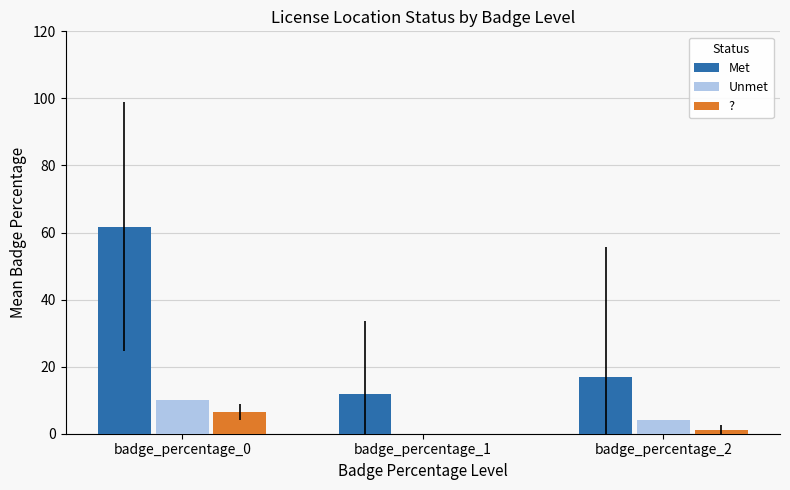

Is the value of Unmet at badge_percentage_2 greater than the value of ? at badge_percentage_1?

Yes